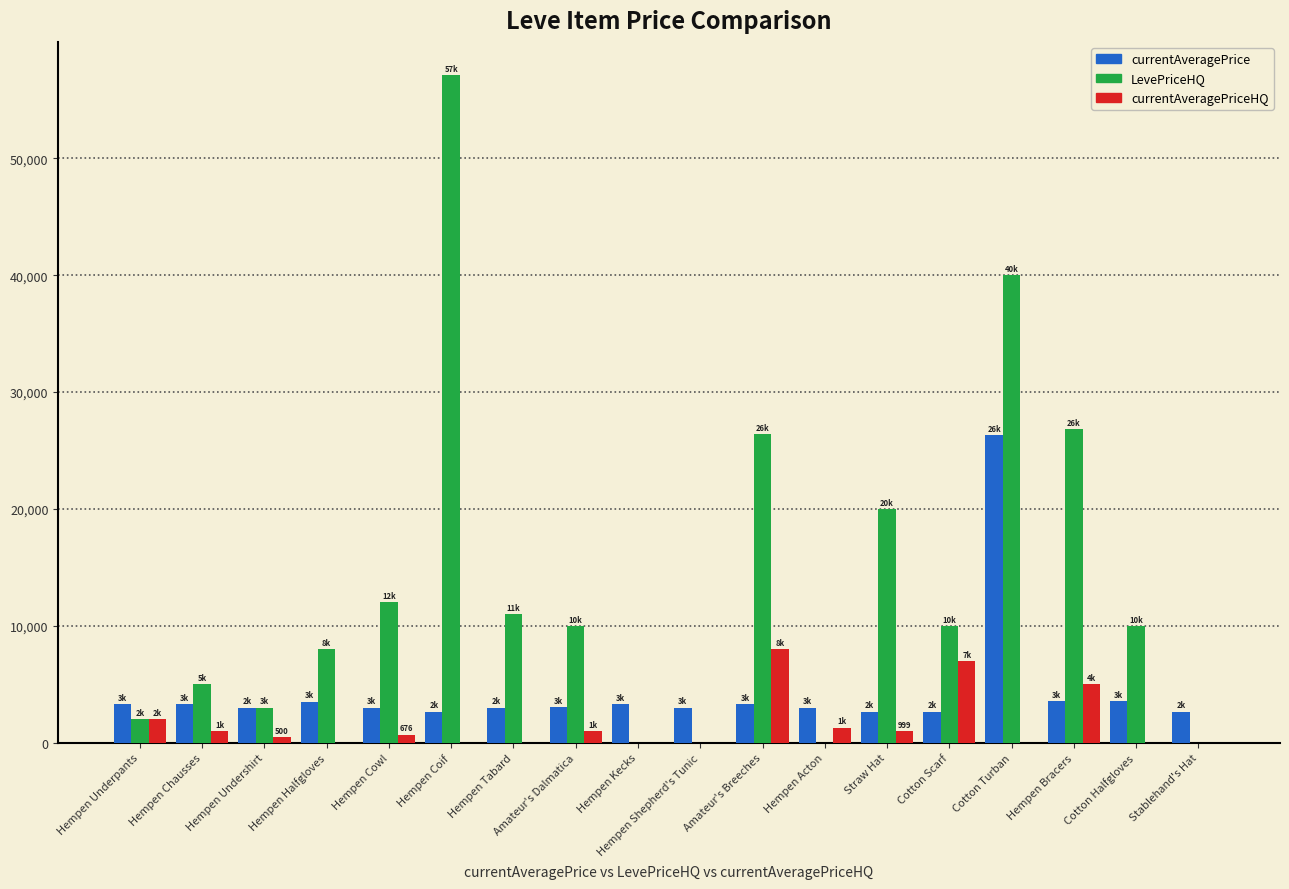

Does the chart contain stacked bars?

No